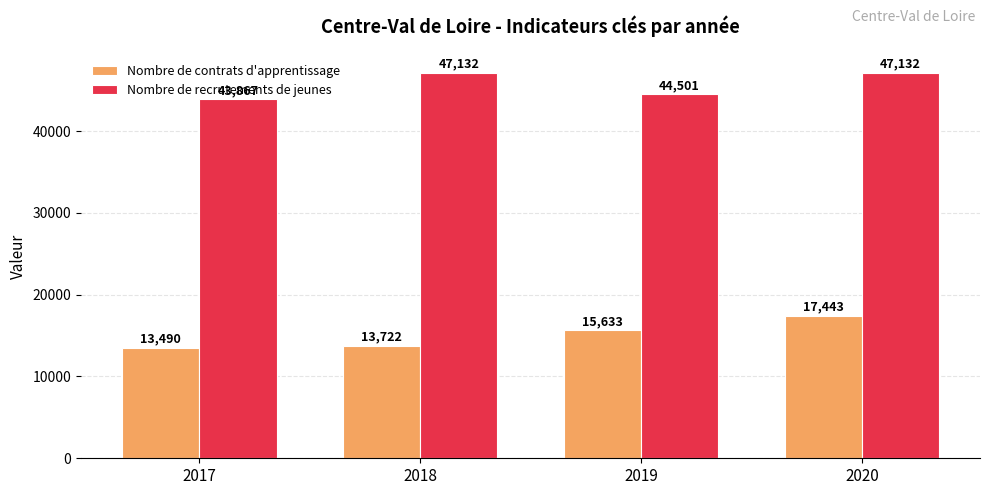

At which label does Nombre de recrutements de jeunes reach its minimum?

2017